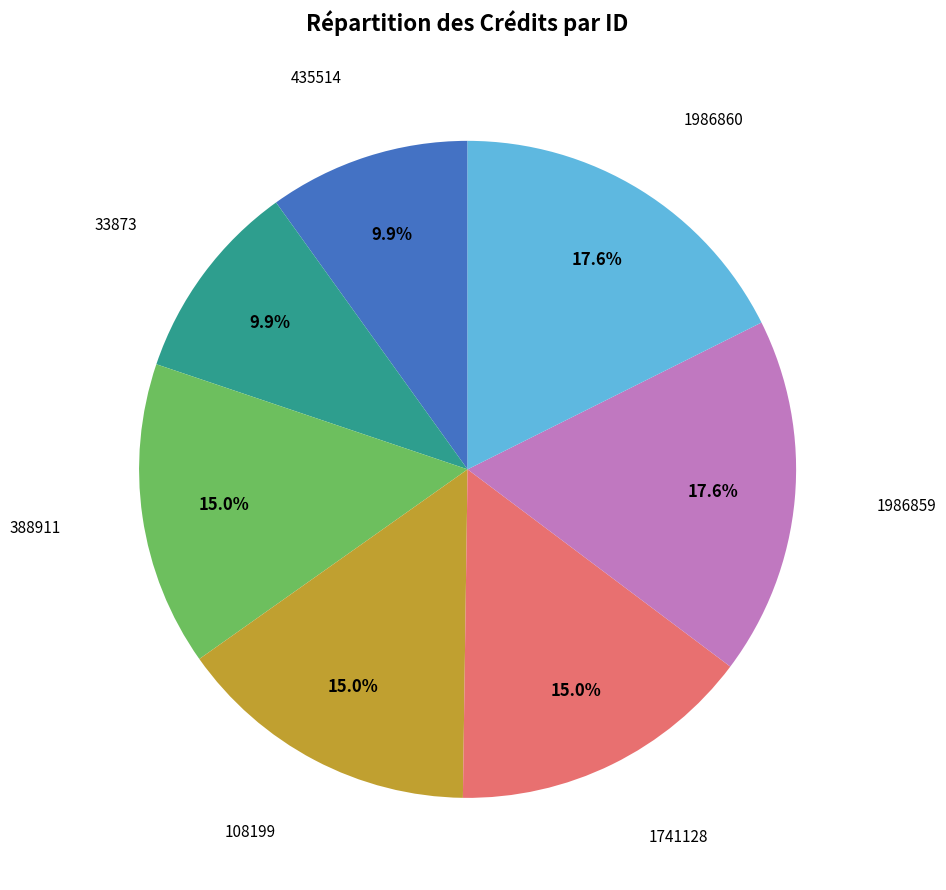

Approximately how many times larger is the value at 1741128 compared to 435514?

1.5